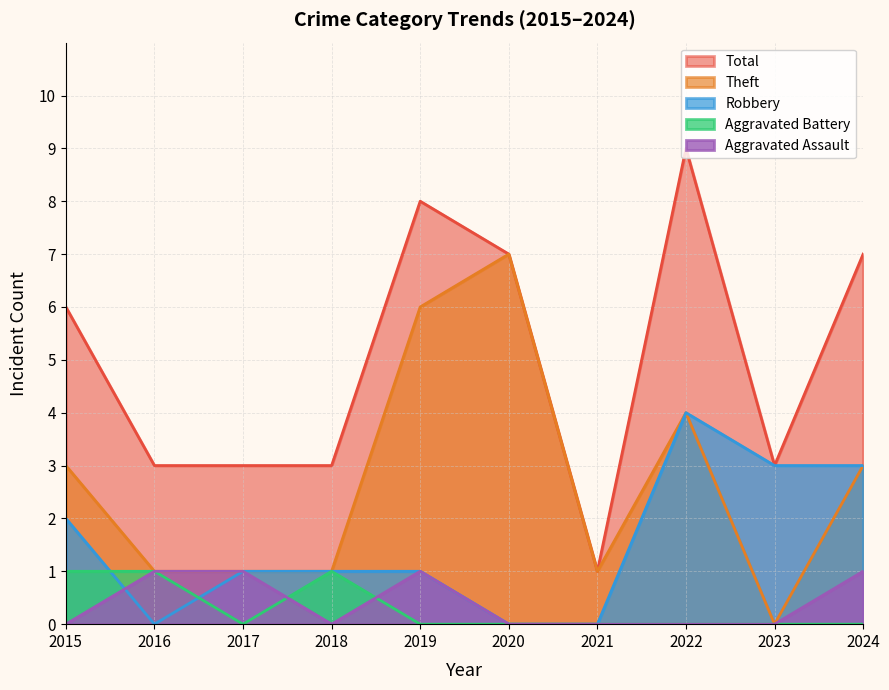

Reading left to right, what are all the values shown in this chart?

Aggravated Assault: 2015=0	2016=1	2017=1	2018=0	2019=1	2020=0	2021=0	2022=0	2023=0	2024=1
Aggravated Battery: 2015=1	2016=1	2017=0	2018=1	2019=0	2020=0	2021=0	2022=0	2023=0	2024=0
Robbery: 2015=2	2016=0	2017=1	2018=1	2019=1	2020=0	2021=0	2022=4	2023=3	2024=3
Theft: 2015=3	2016=1	2017=1	2018=1	2019=6	2020=7	2021=1	2022=4	2023=0	2024=3
Total: 2015=6	2016=3	2017=3	2018=3	2019=8	2020=7	2021=1	2022=9	2023=3	2024=7